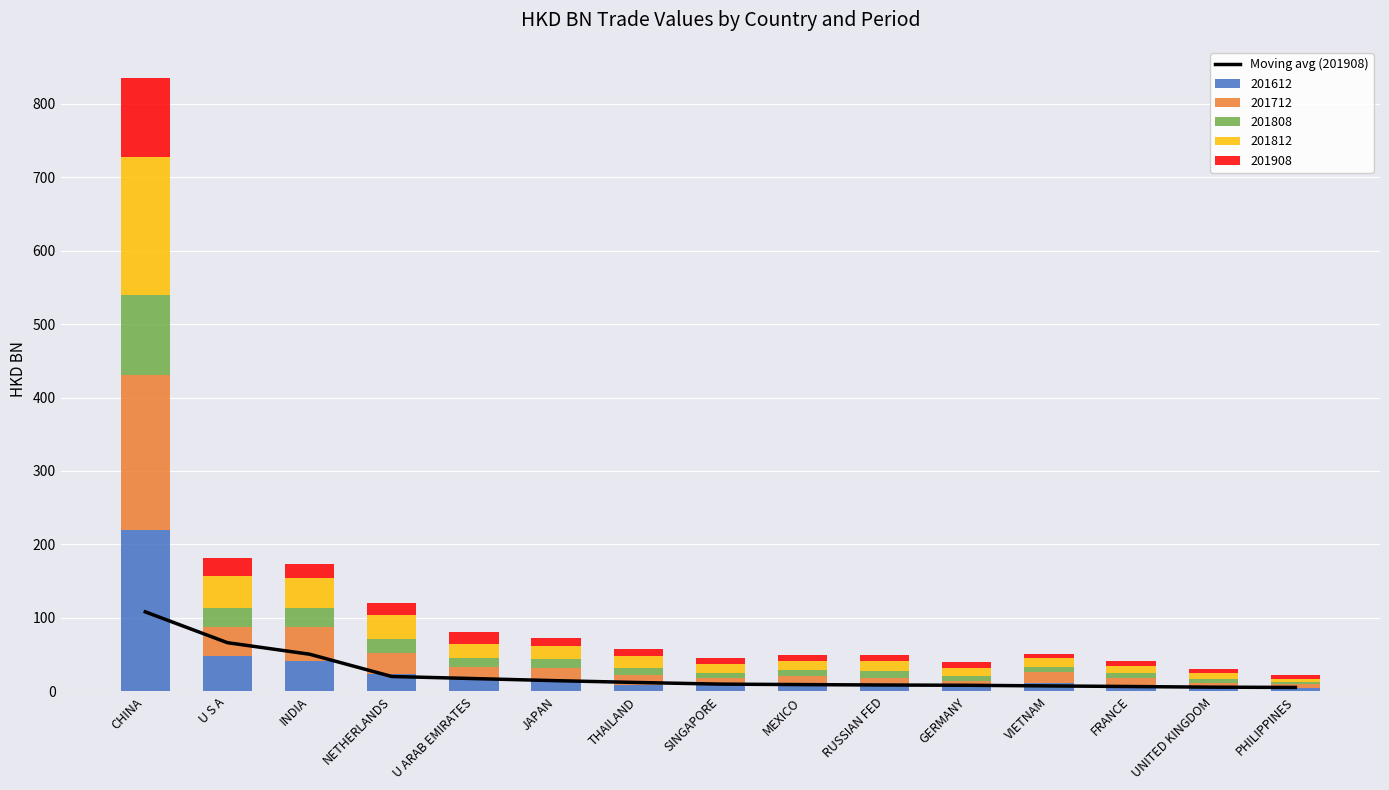

What is the label of the 8th bar from the left?

SINGAPORE